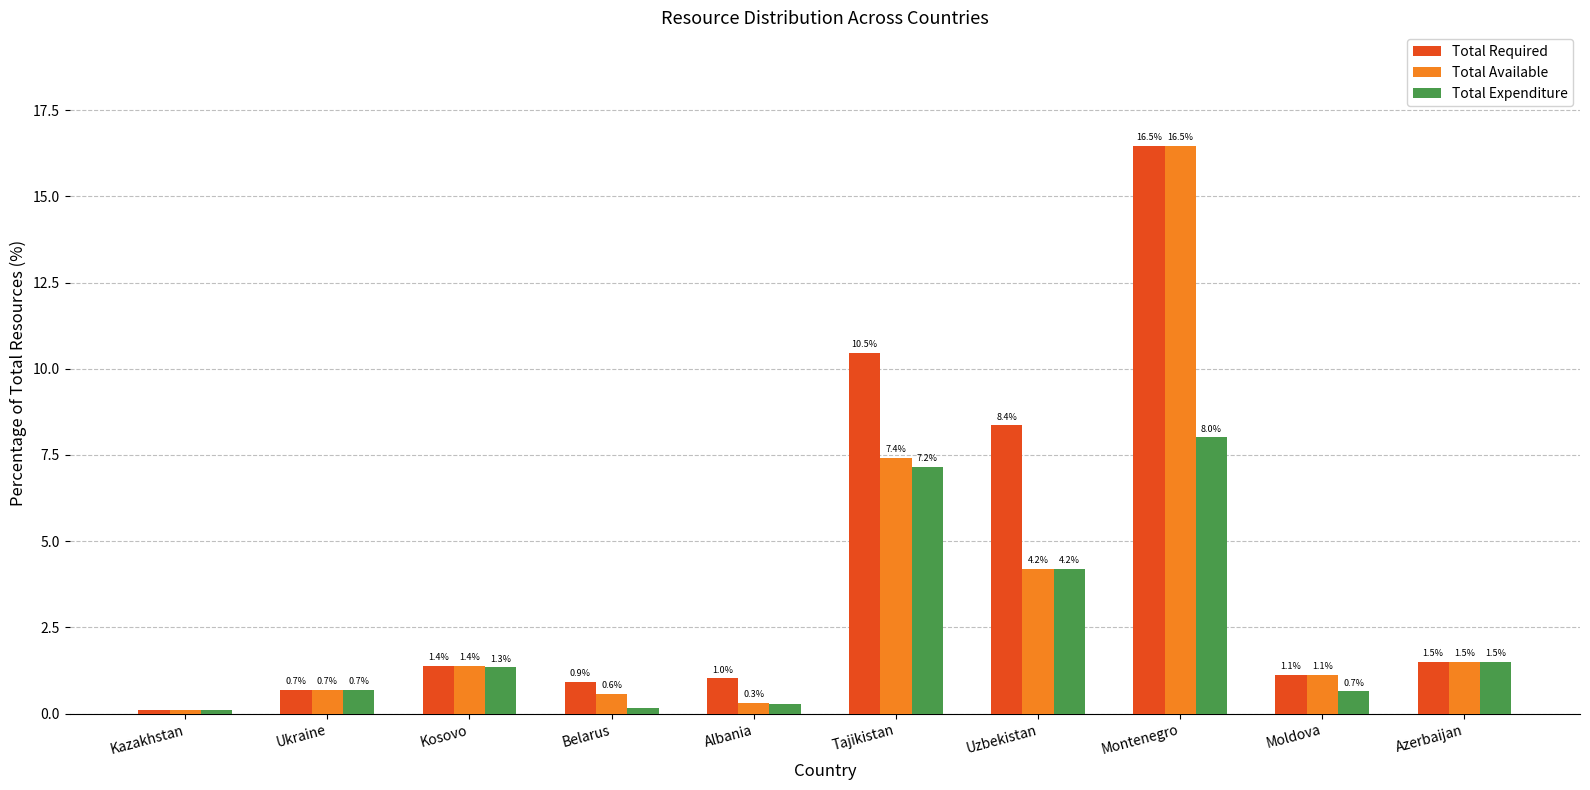

At which label does Total Expenditure first exceed 1?

Kosovo